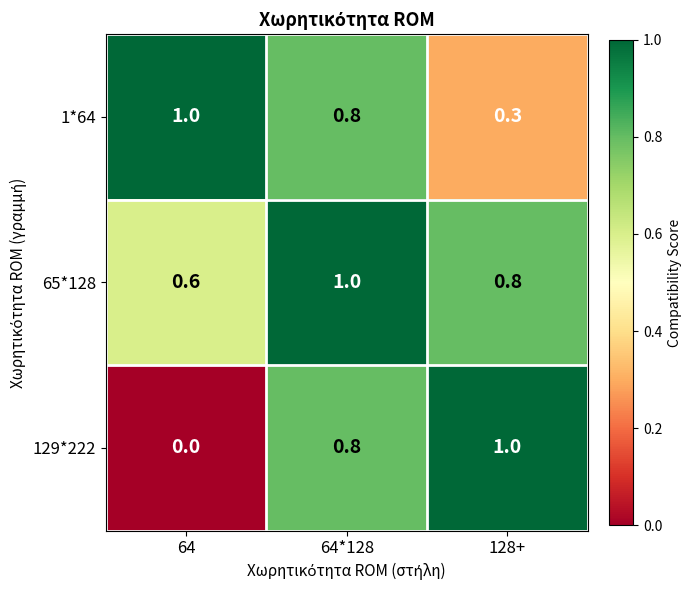

Which series has the largest range (max minus min)?

129*222